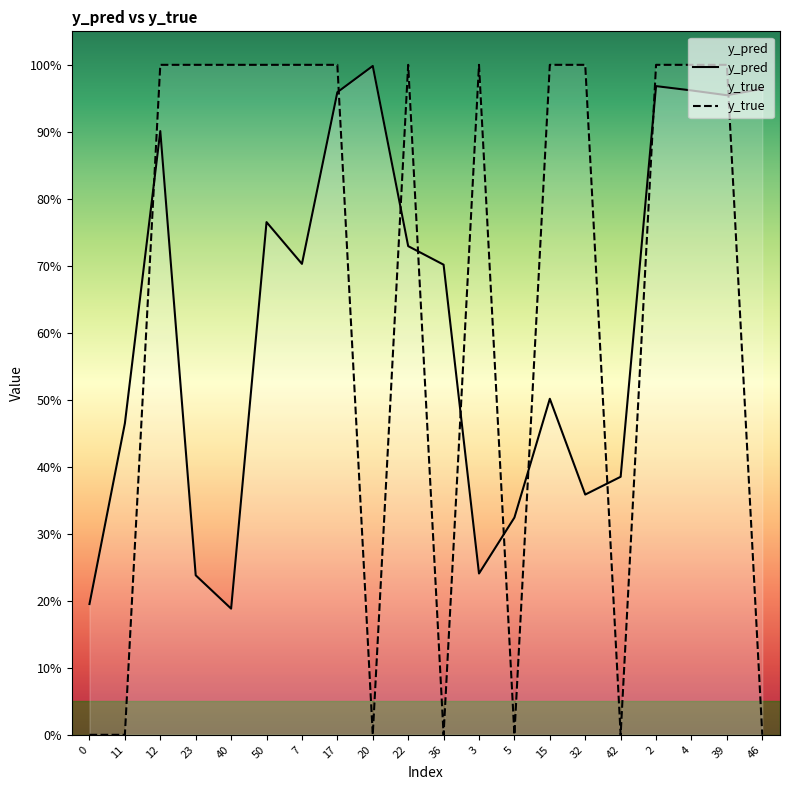

Rank the categories by y_true value from lowest to highest.

0, 11, 20, 36, 5, 42, 46, 12, 23, 40, 50, 7, 17, 22, 3, 15, 32, 2, 4, 39